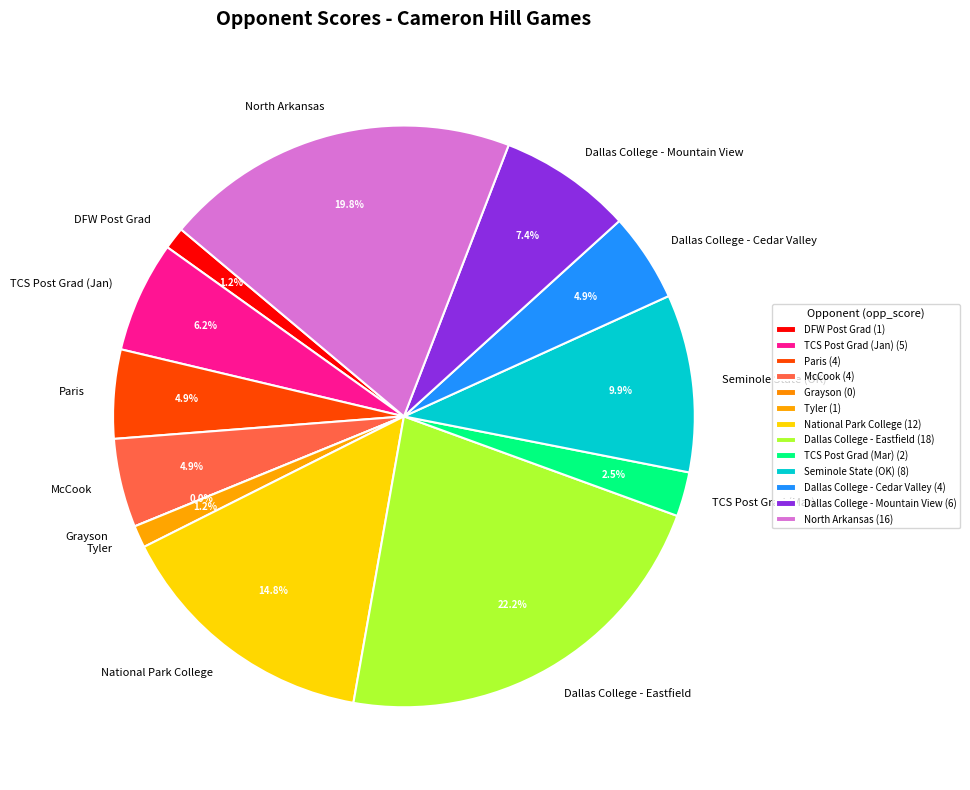

The DFW Post Grad slice represents 12% of the pie. True or false?

False